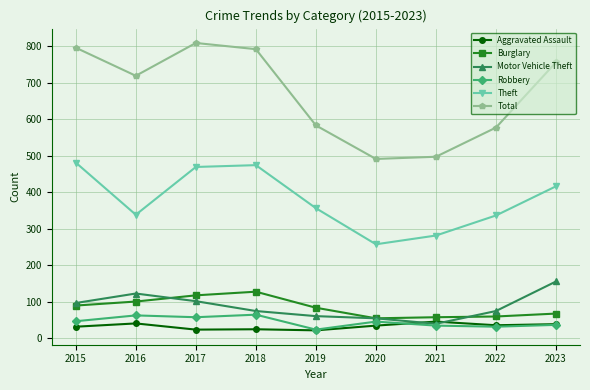

List the series in order of their peak value, highest first.

Total, Theft, Motor Vehicle Theft, Burglary, Robbery, Aggravated Assault